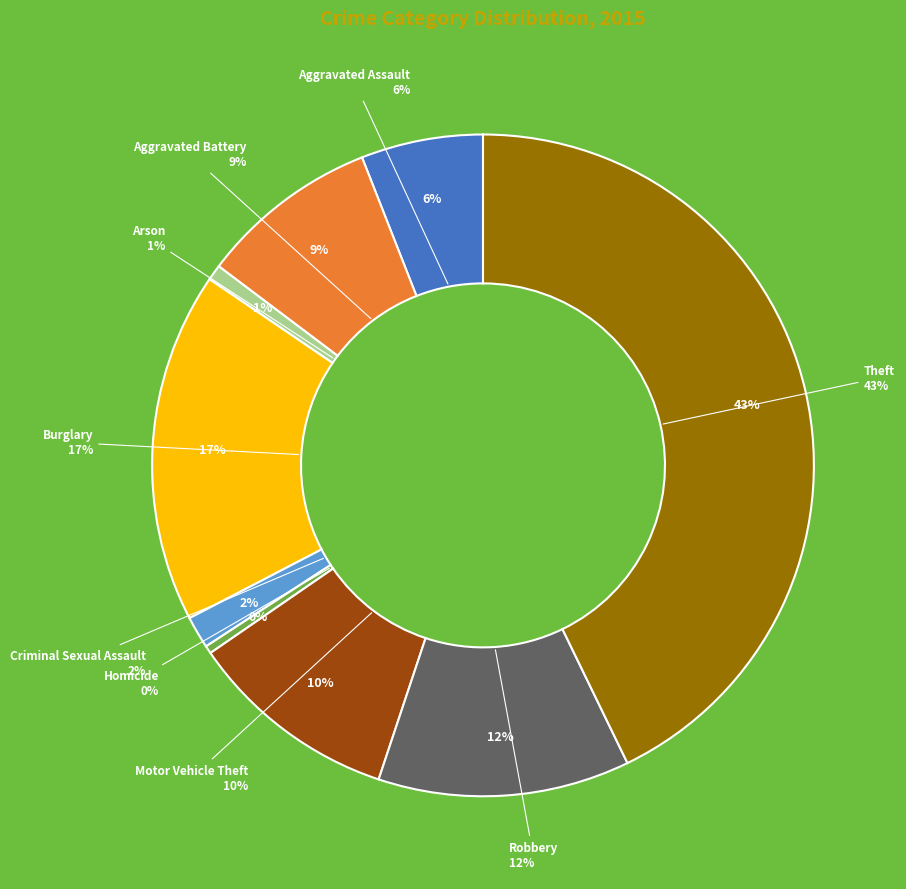

To the nearest percent, what is the average slice percentage?

11%